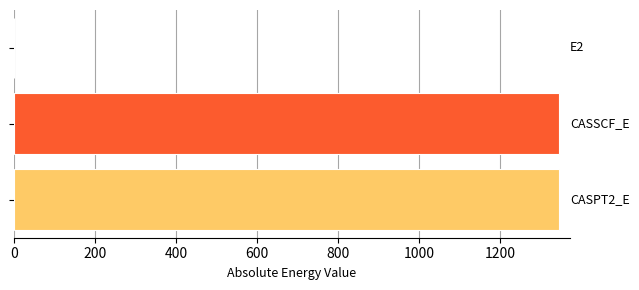

What is the sum of all values?

2691.7